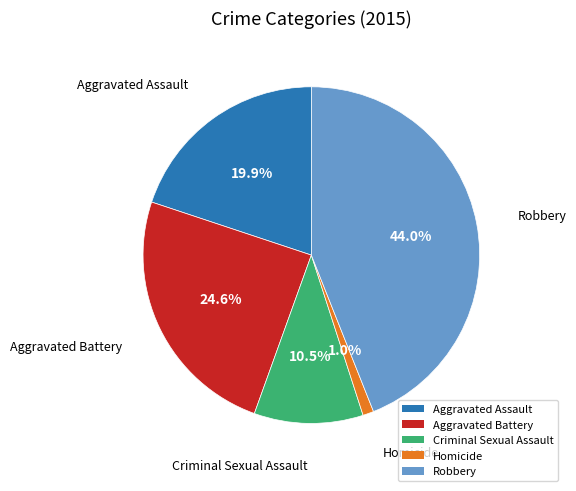

To the nearest percent, what is the combined percentage of Criminal Sexual Assault and Robbery?

54%